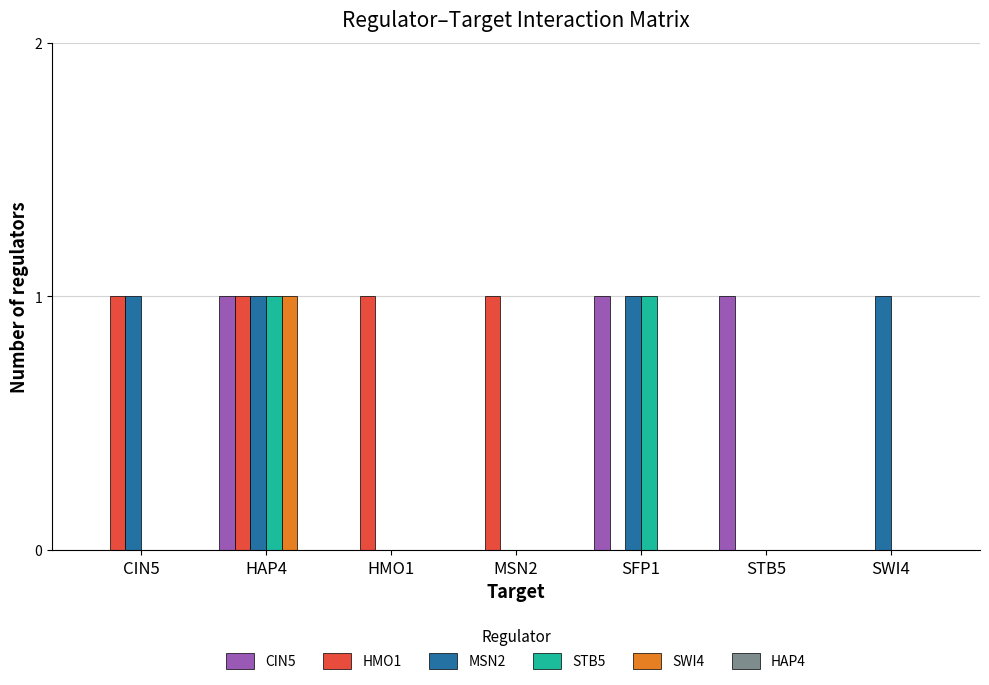

The value of SWI4 at HAP4 is 1. True or false?

True